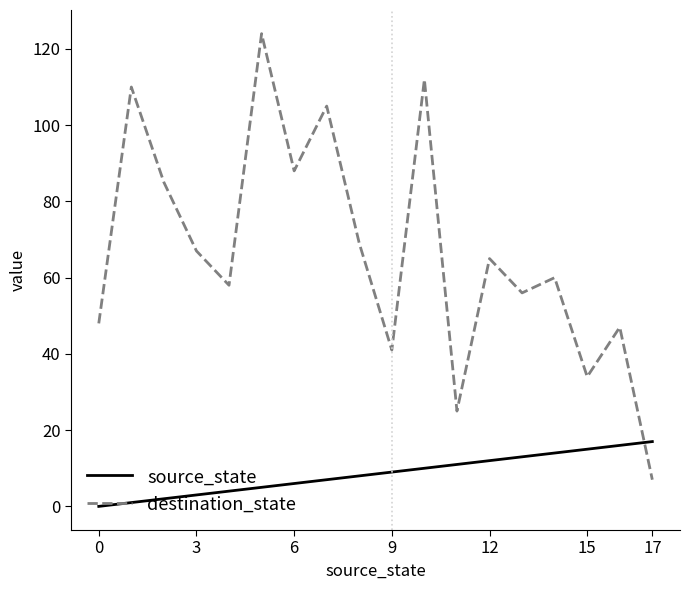

Count the number of data series in this chart.

2